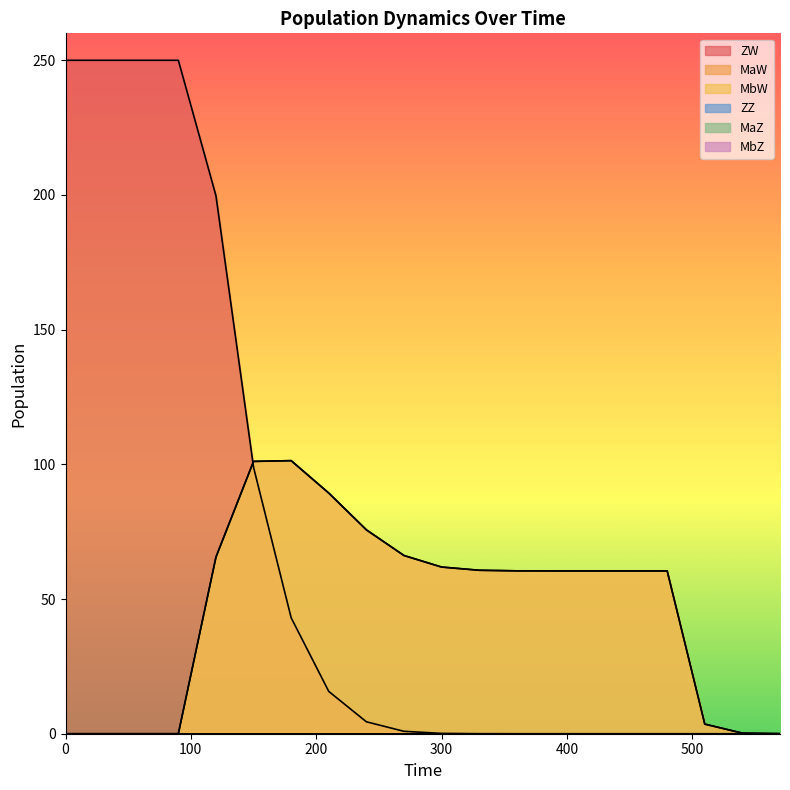

True or false: MbW has a value of 109.1 at 240.

False